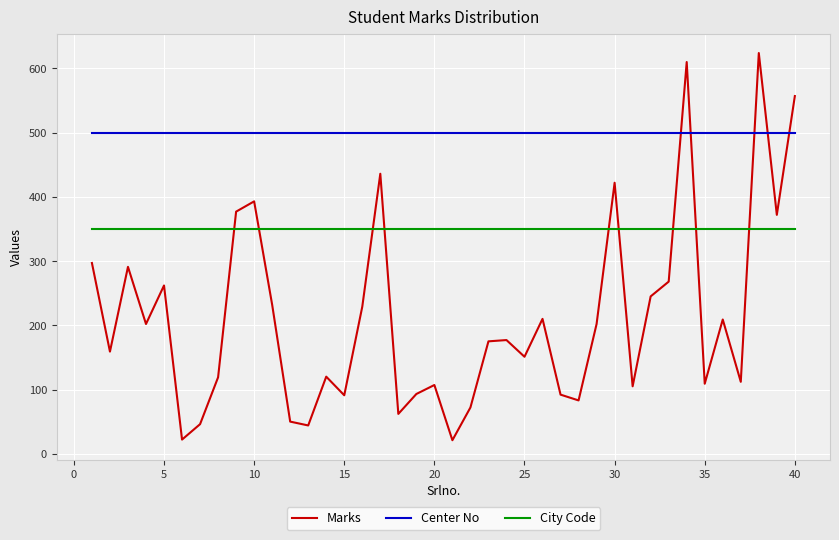

After their last crossing, which series has the higher values: City Code or Marks?

Marks